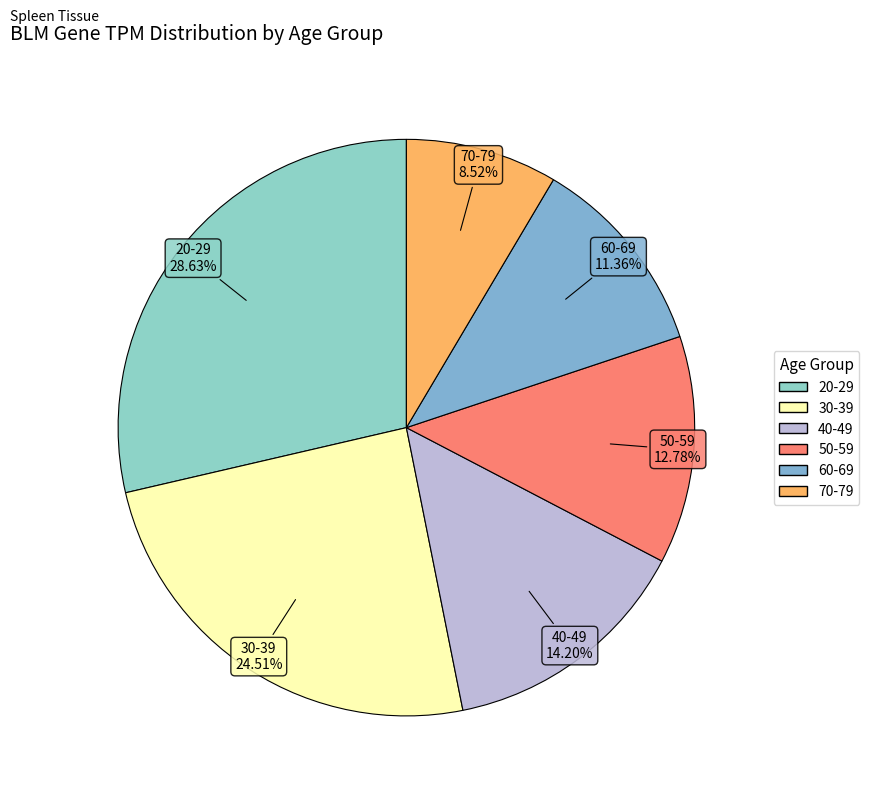

To the nearest percent, what portion does 30-39 represent?

25%